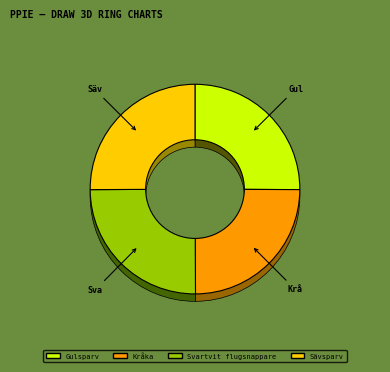

To the nearest percent, what is the combined percentage of Sävsparv and Svartvit flugsnappare?

50%